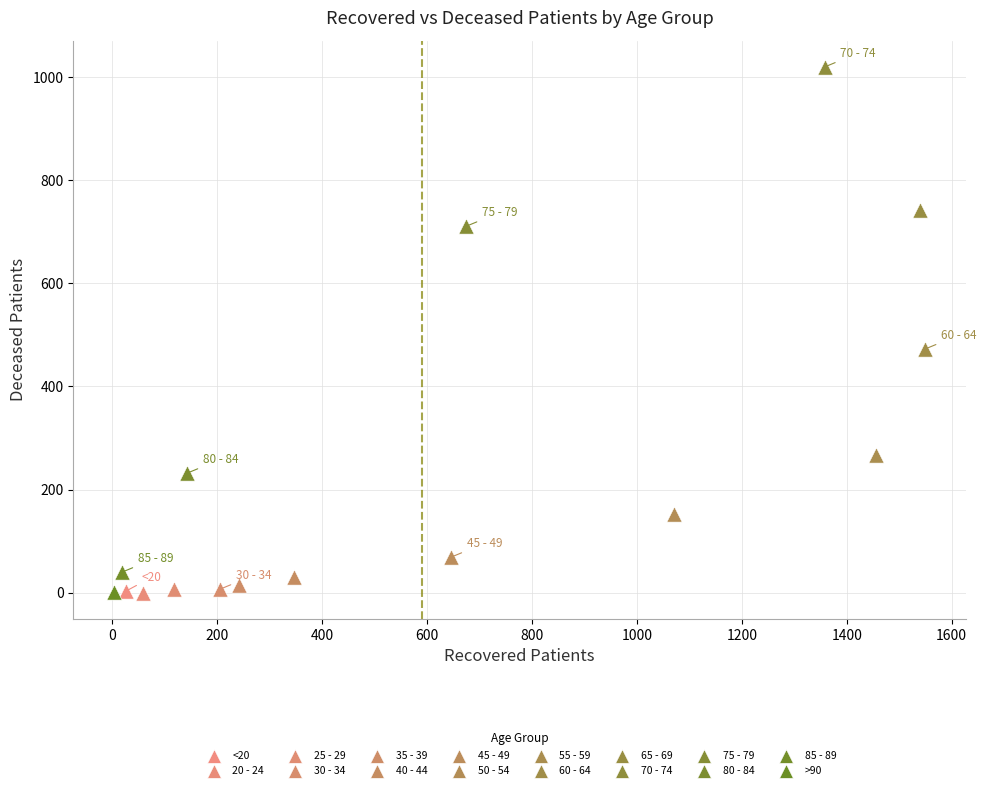

What are all the series names shown in the legend?

<20, 20 - 24, 25 - 29, 30 - 34, 35 - 39, 40 - 44, 45 - 49, 50 - 54, 55 - 59, 60 - 64, 65 - 69, 70 - 74, 75 - 79, 80 - 84, 85 - 89, >90